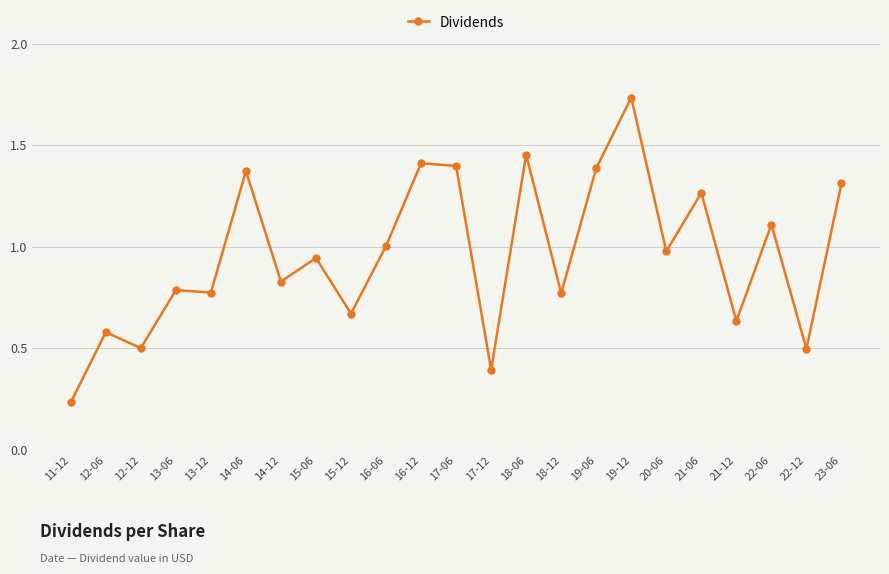

At which category does the chart reach its minimum across all series?

11-12